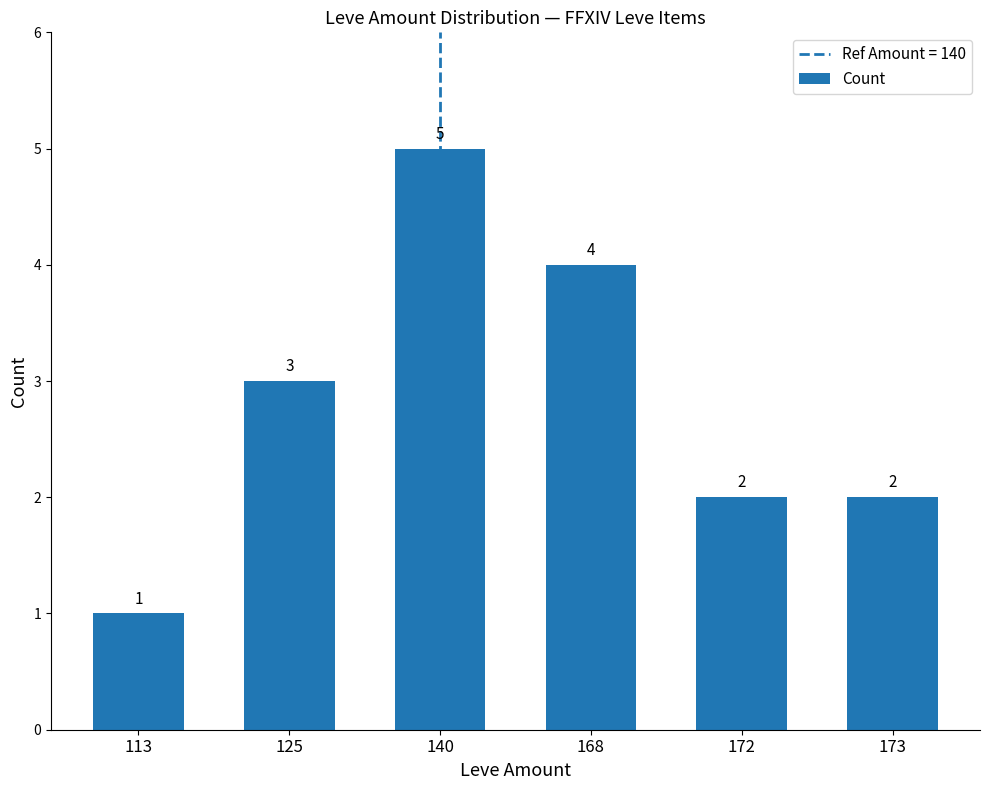

What is the value of the 6th bar from the left?

2